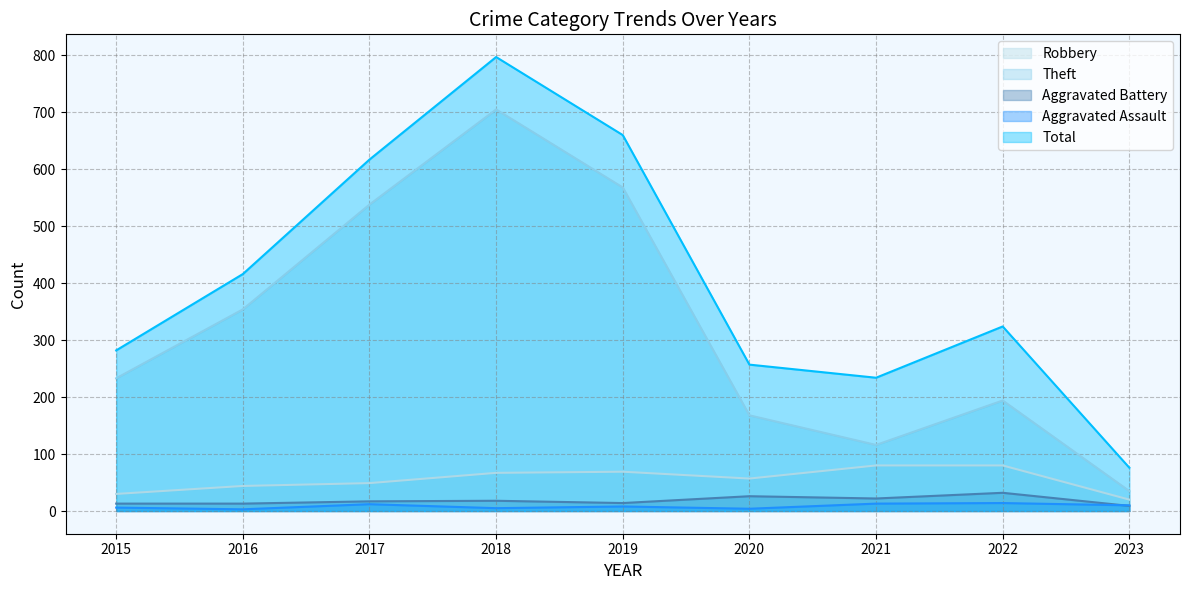

What is the value of the Robbery point at the 5th from the left?

69